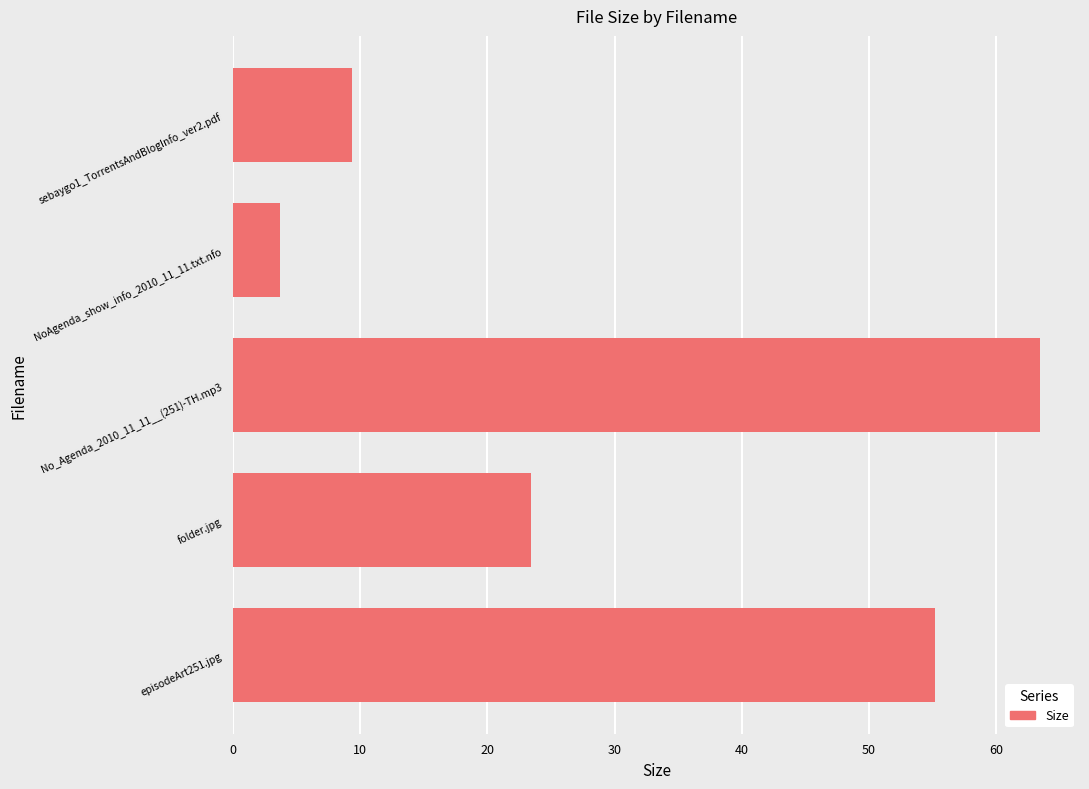

What is the difference between the maximum and minimum values?

59.7